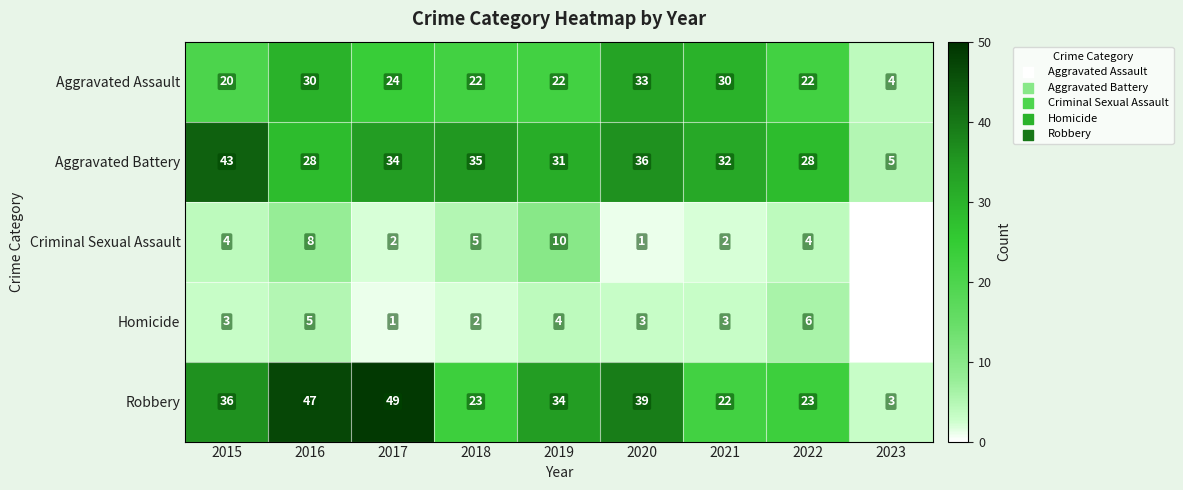

What is the total value across all series at 2018?

87